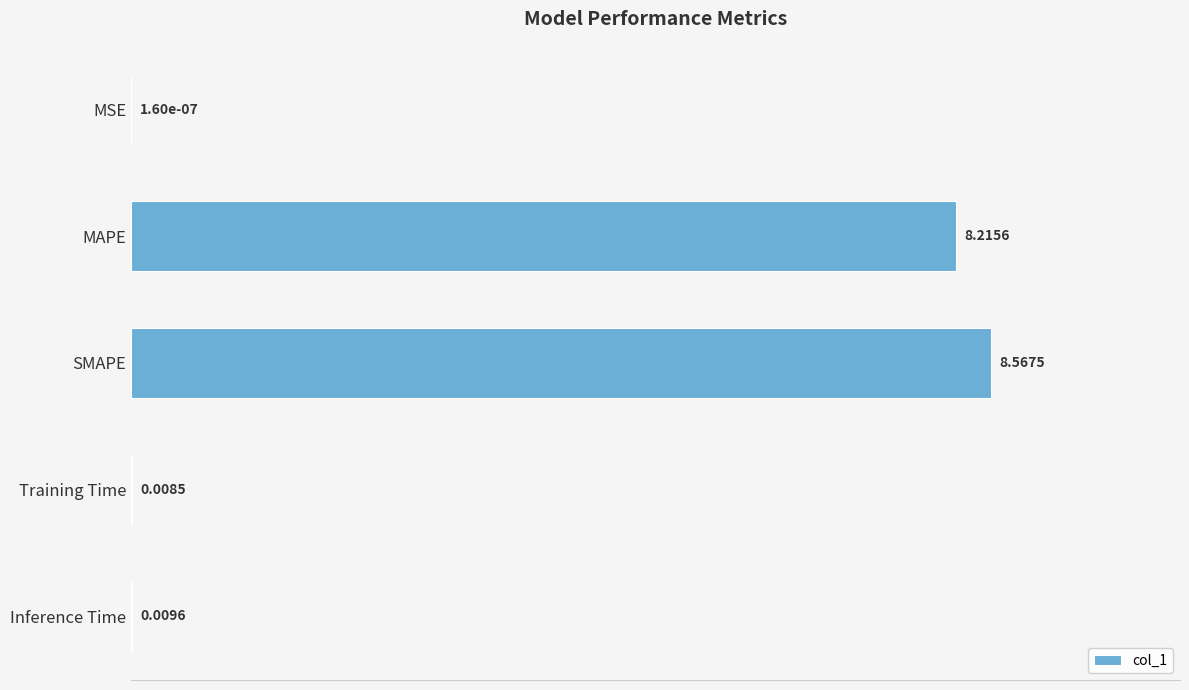

At which label is the value closest to 4?

Inference Time